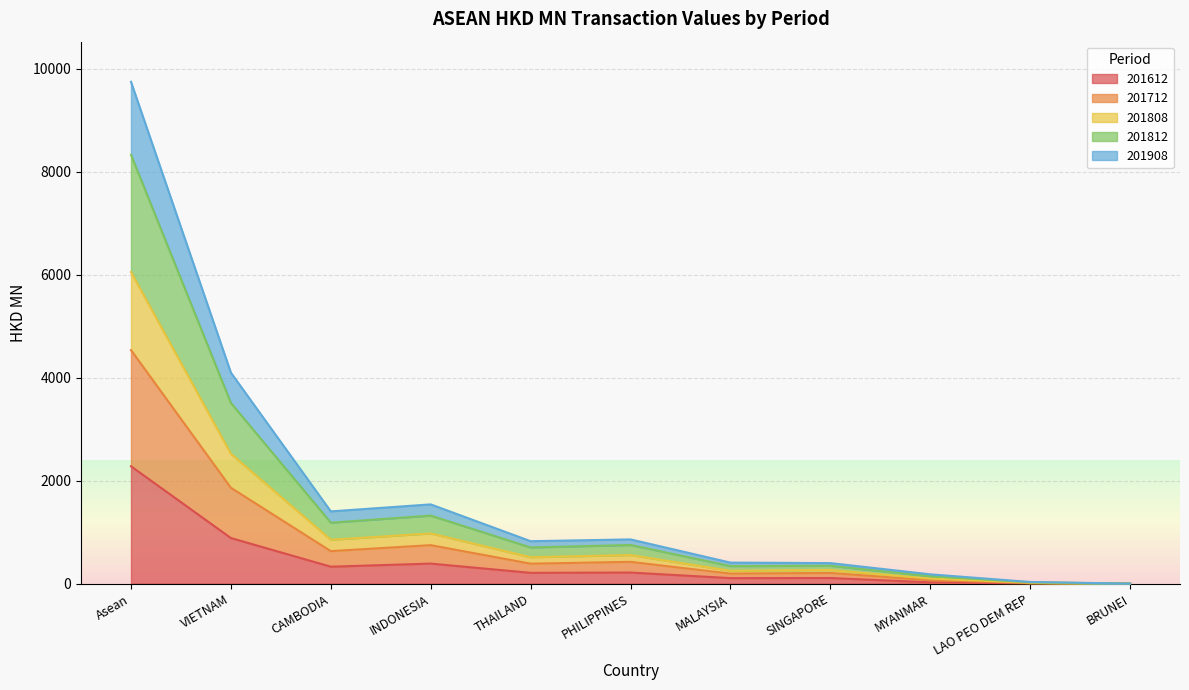

At which category is the sum across all series the highest?

Asean